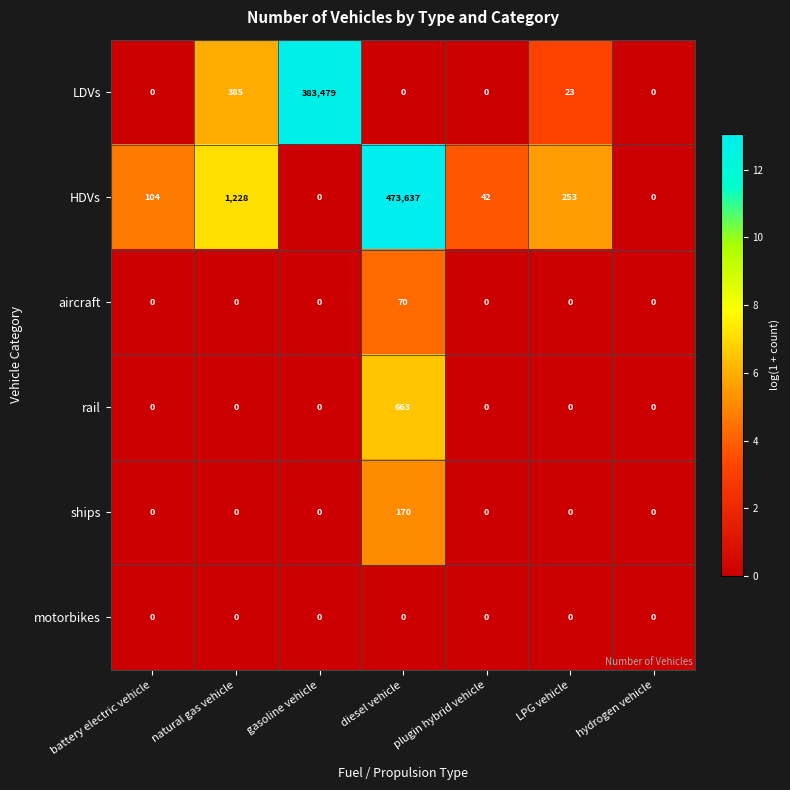

Which series has the largest total across all categories?

HDVs